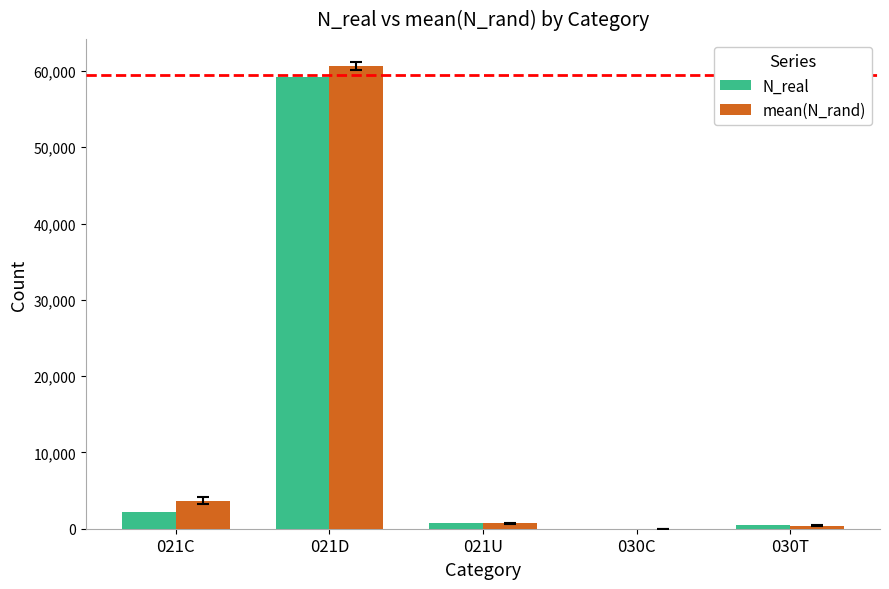

What is the greatest value displayed?

60635.7